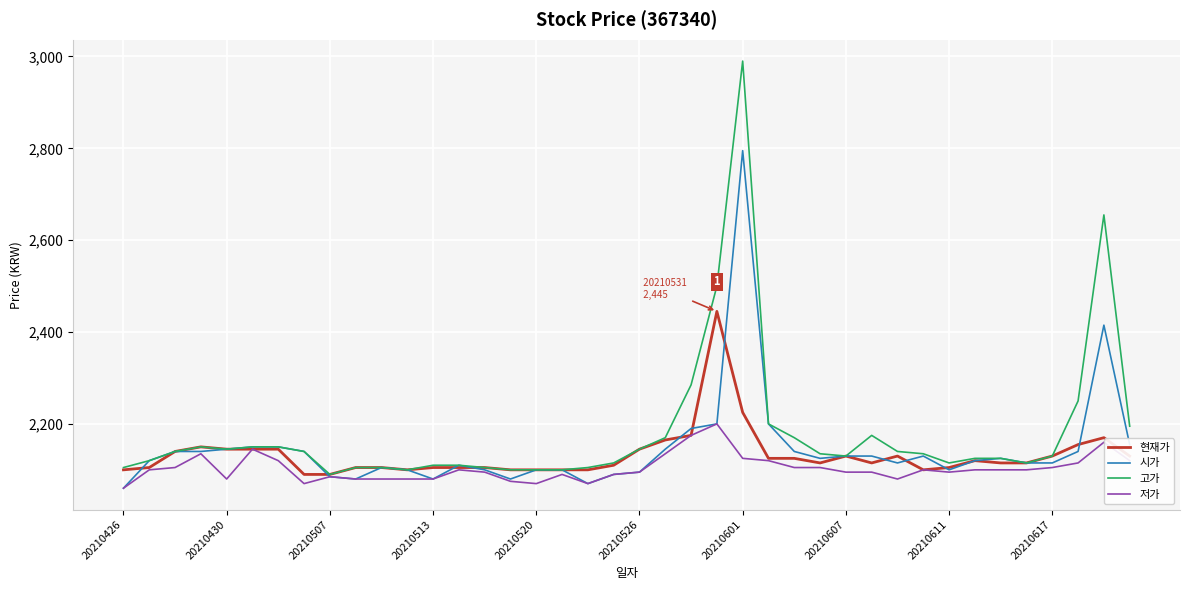

What is the minimum value for 저가?

2060